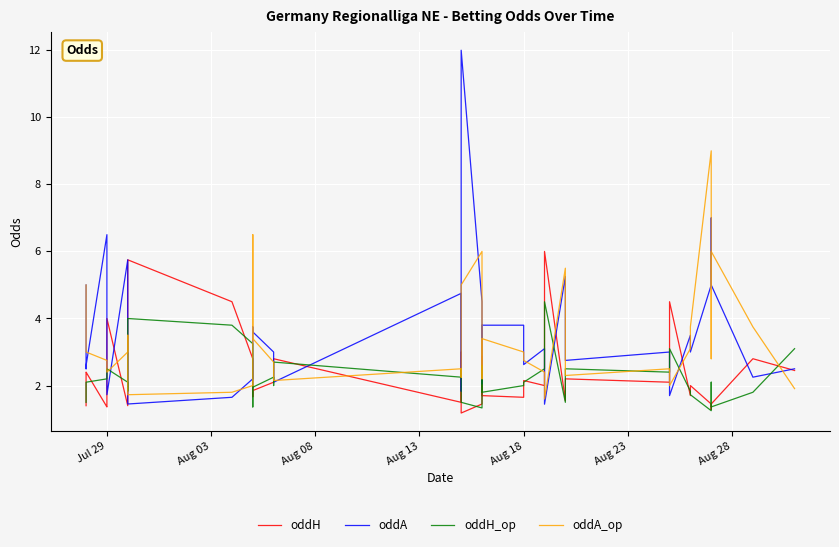

List the series in order of their peak value, lowest first.

oddH_op, oddH, oddA_op, oddA